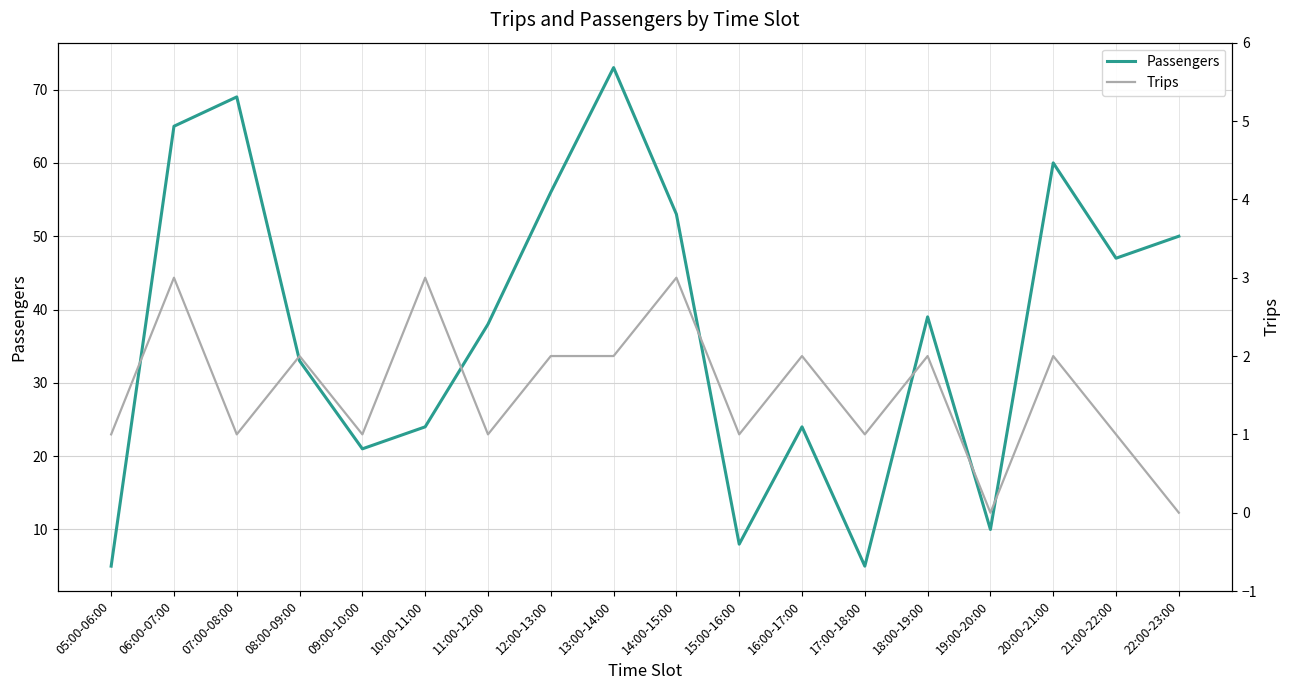

List the series in order of their overall mean, highest first.

Passengers, Trips